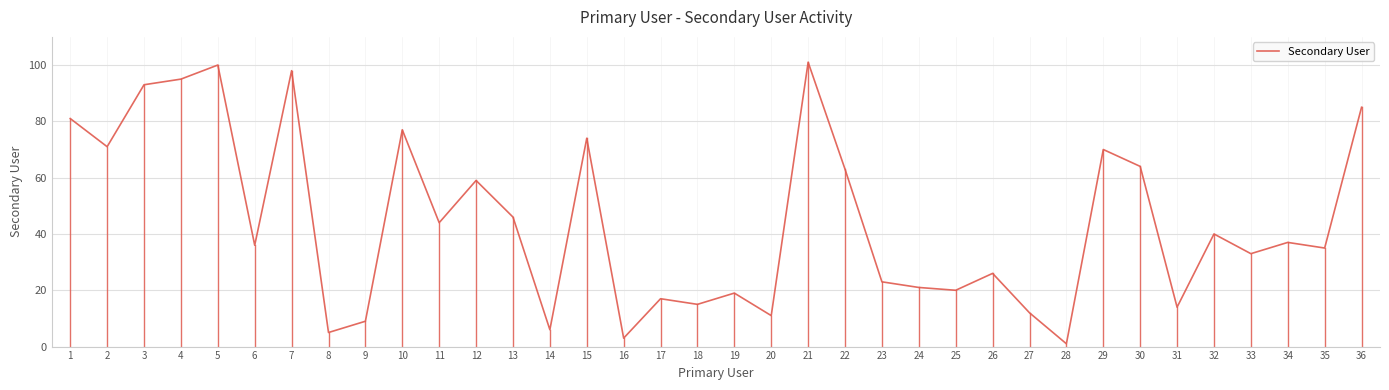

Rank the categories by value from highest to lowest.

21, 5, 7, 4, 3, 36, 1, 10, 15, 2, 29, 30, 22, 12, 13, 11, 32, 34, 6, 35, 33, 26, 23, 24, 25, 19, 17, 18, 31, 27, 20, 9, 14, 8, 16, 28